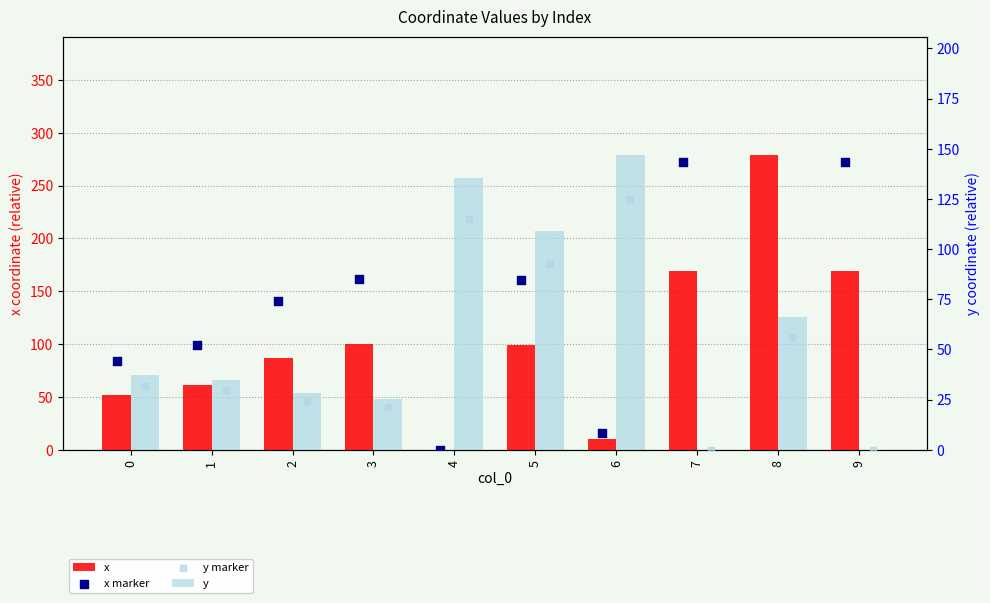

At how many categories does at least one series exceed 210?

1